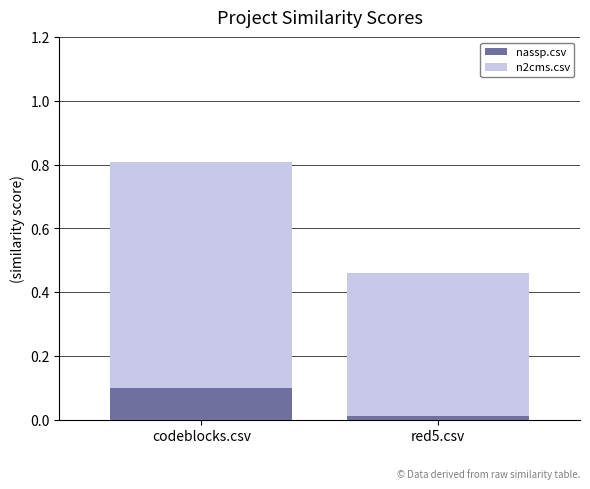

At which category is the sum across all series the highest?

codeblocks.csv